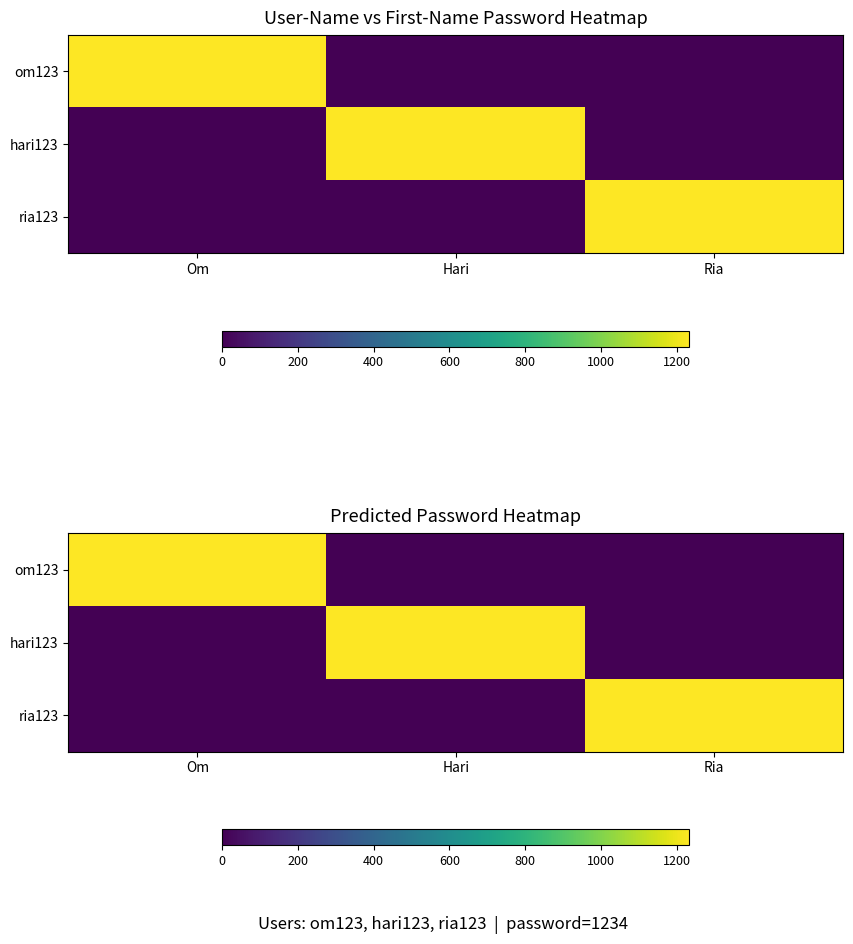

The om123 series shows 542 at Hari. True or false?

False